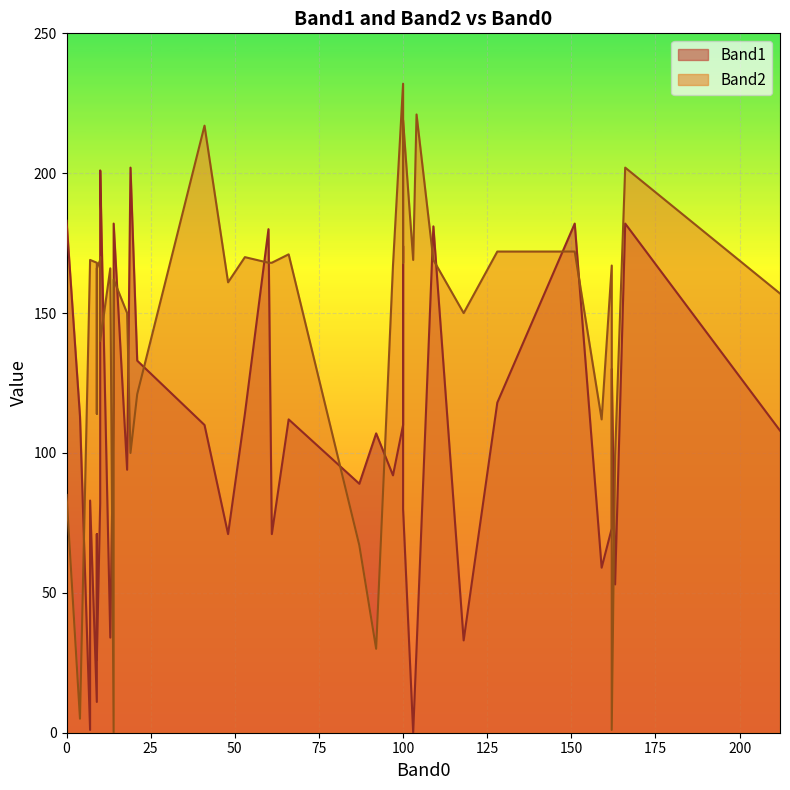

What is the total value across all series at 87?

156